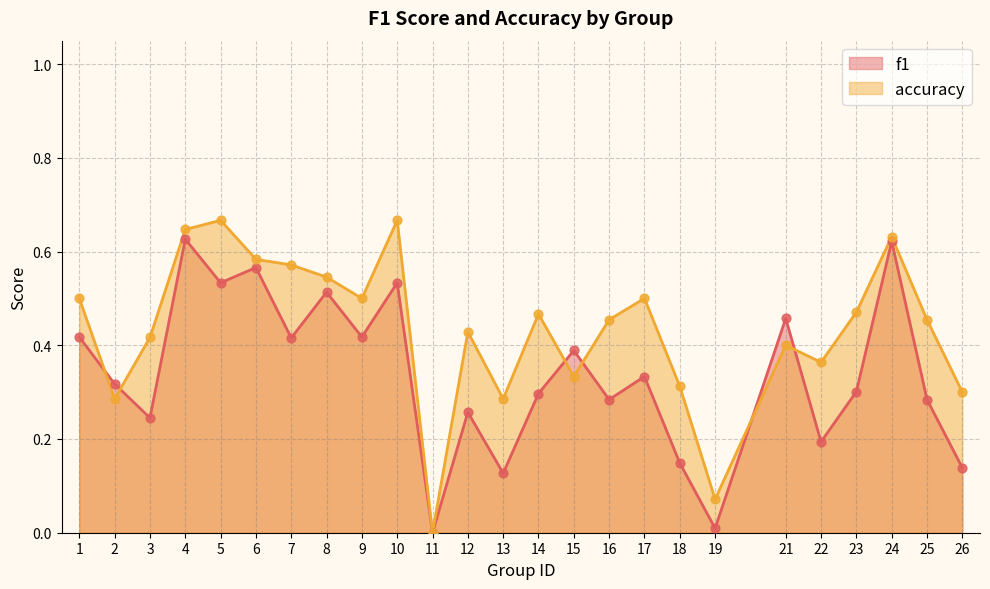

What are all the series names shown in the legend?

f1, accuracy